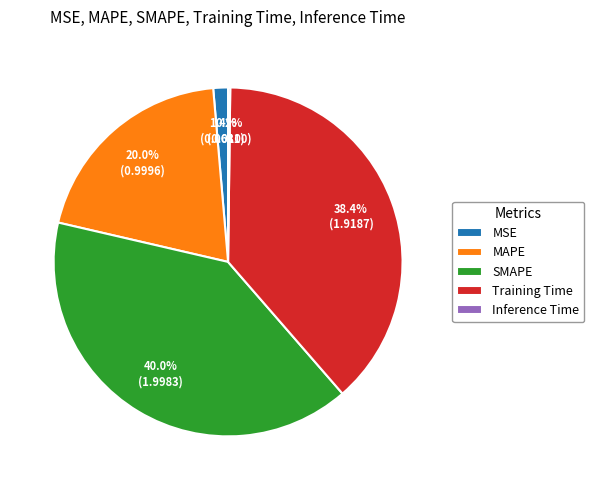

The SMAPE slice represents 50% of the pie. True or false?

False